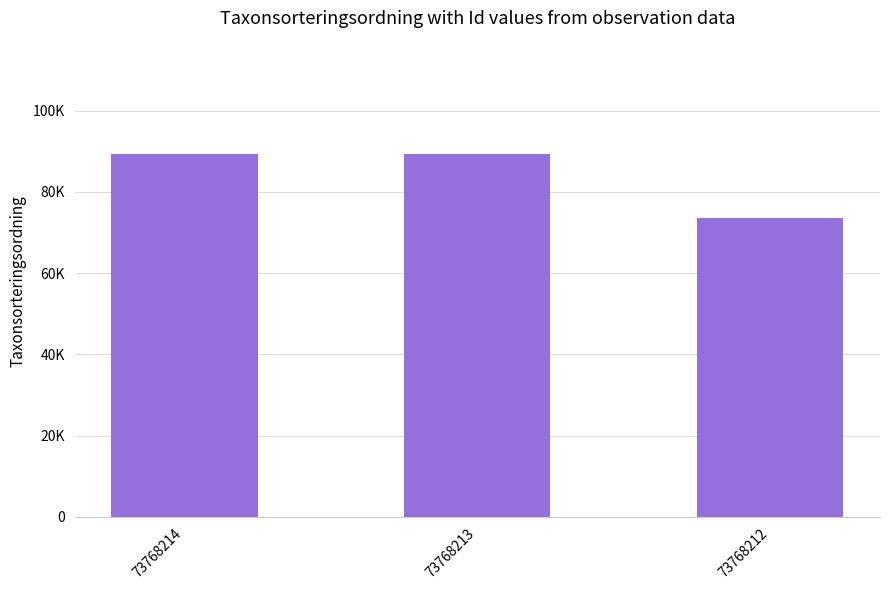

List the labels in order of value, smallest first.

73768212, 73768213, 73768214